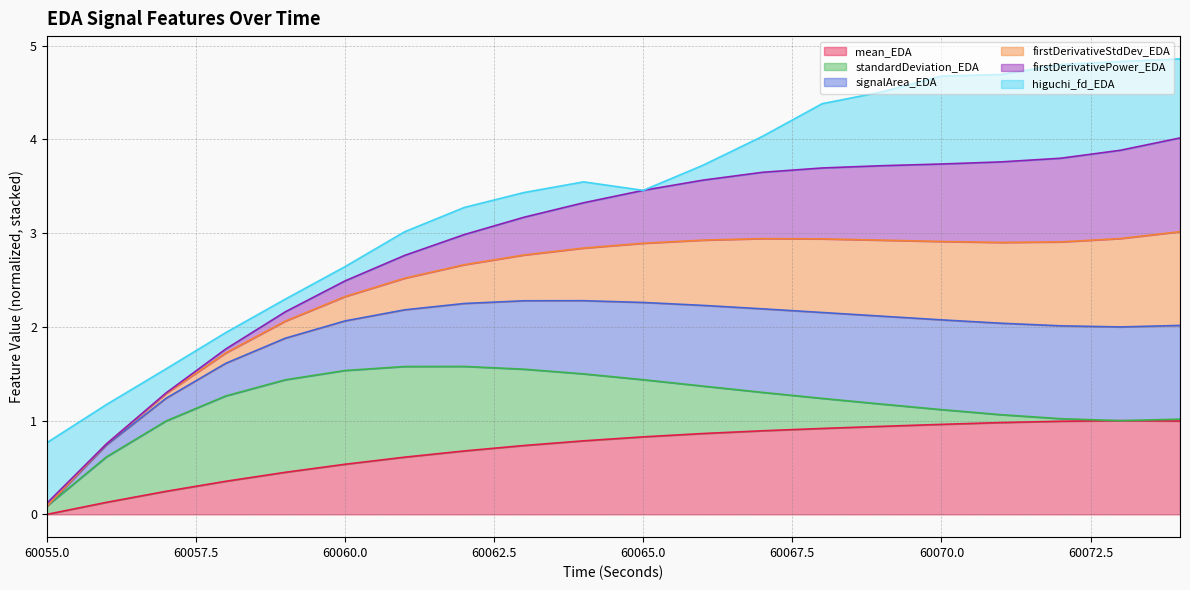

True or false: signalArea_EDA and firstDerivativeStdDev_EDA cross at least once.

False